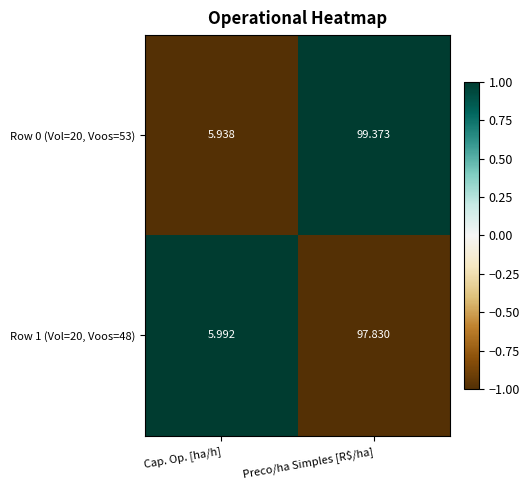

Is the value of Row 1 (Vol=20, Voos=48) at Cap. Op. [ha/h] greater than the value of Row 0 (Vol=20, Voos=53) at Preco/ha Simples [R$/ha]?

No